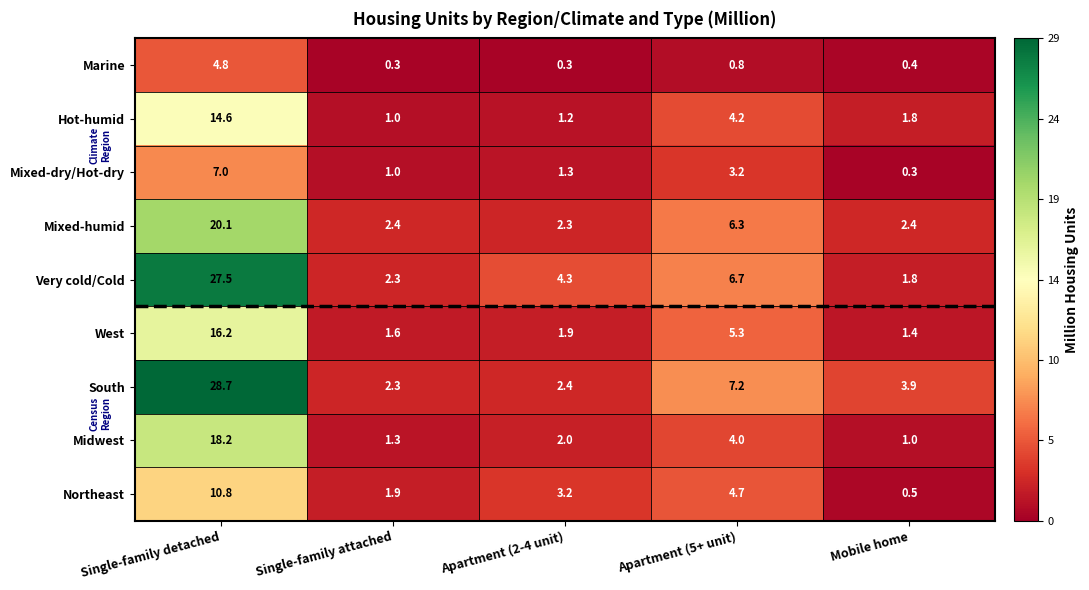

Rank the series at Single-family detached from highest to lowest value.

South, Very cold/Cold, Mixed-humid, Midwest, West, Hot-humid, Northeast, Mixed-dry/Hot-dry, Marine